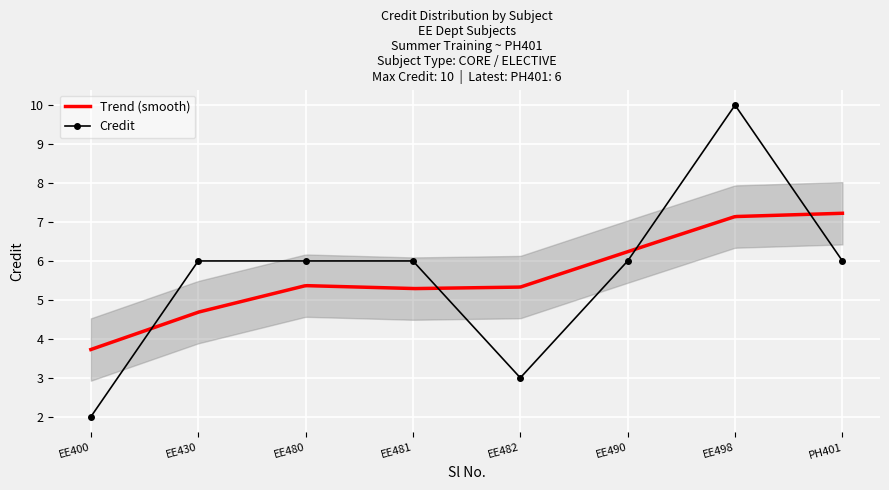

Is it true that Credit equals 6 at EE498?

False